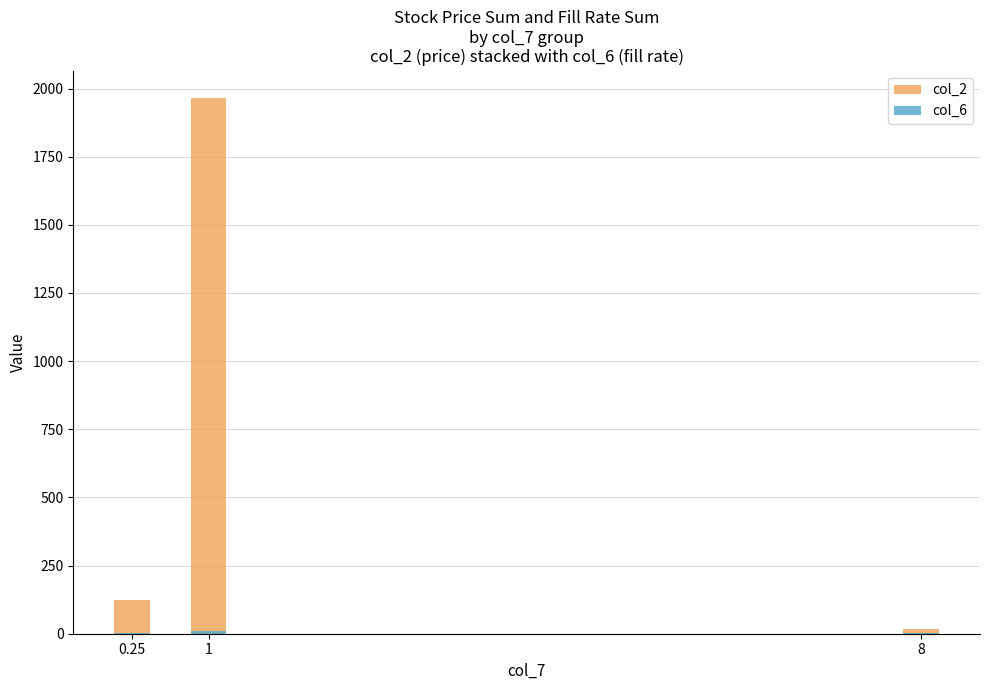

What position from the right is 8?

1